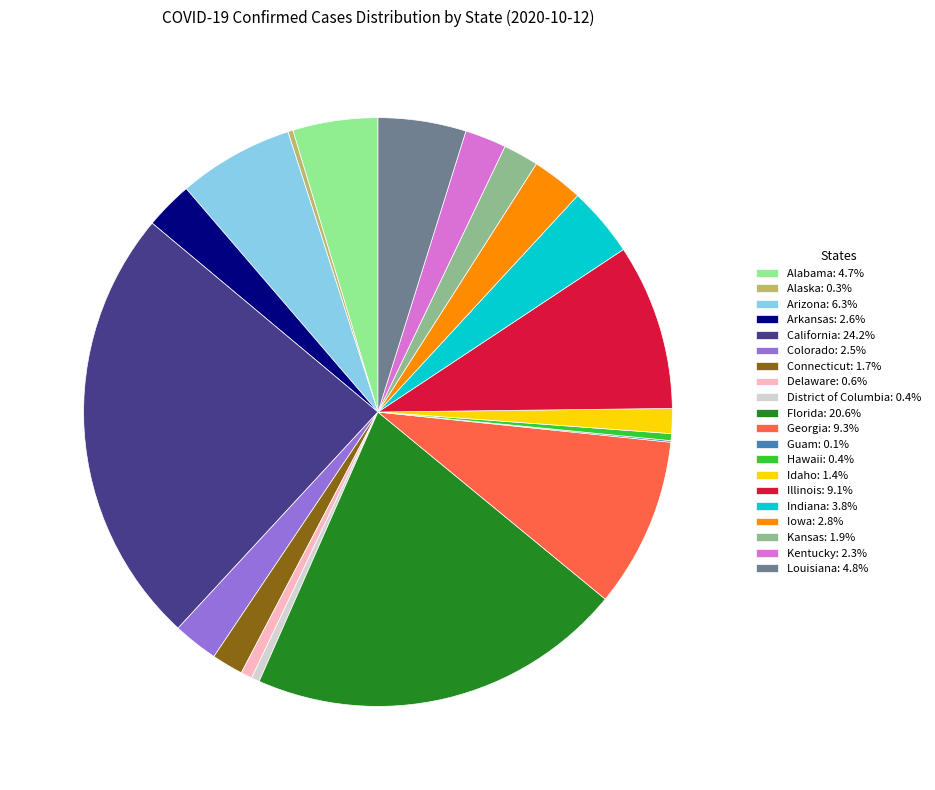

Approximately how many times larger is the value at District of Columbia compared to Idaho?

0.3